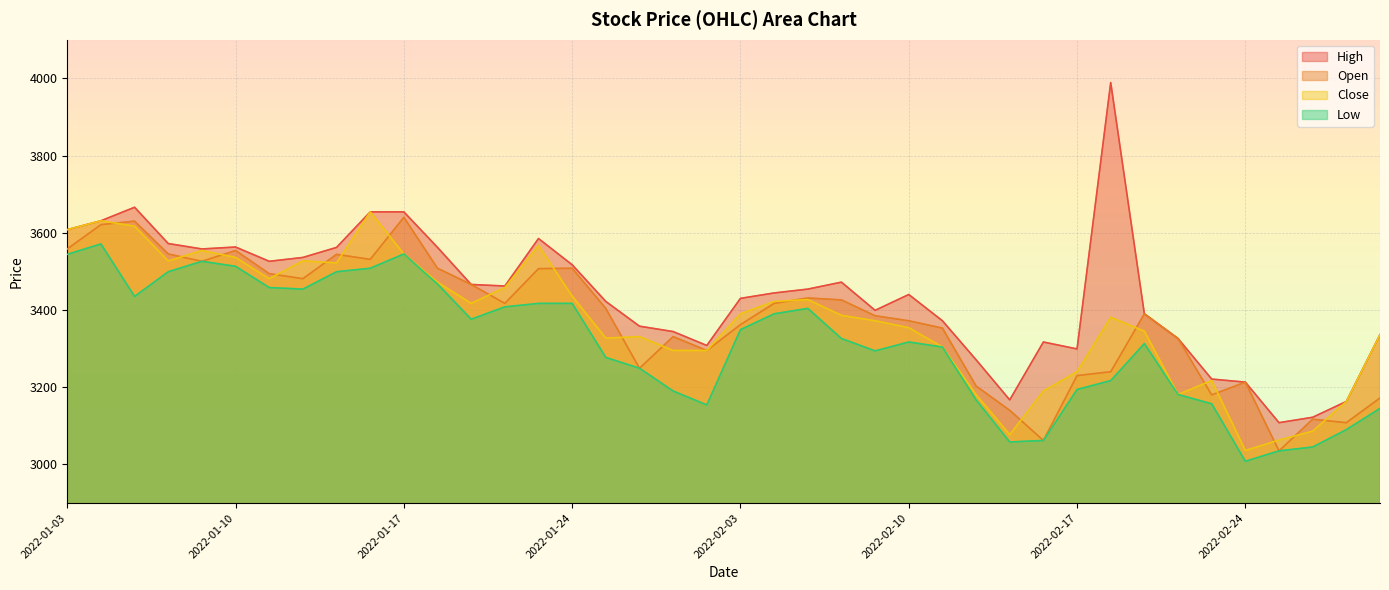

What position from the left is 2022-01-27?

19